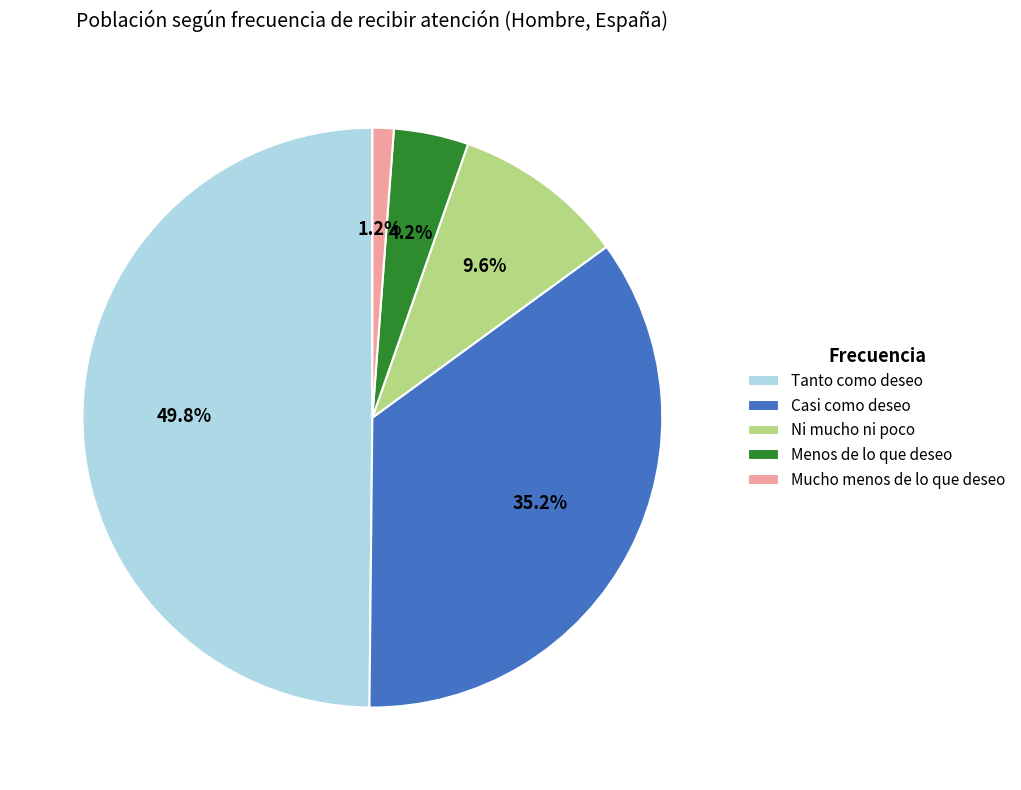

Does Mucho menos de lo que deseo account for over 50% of the chart?

No